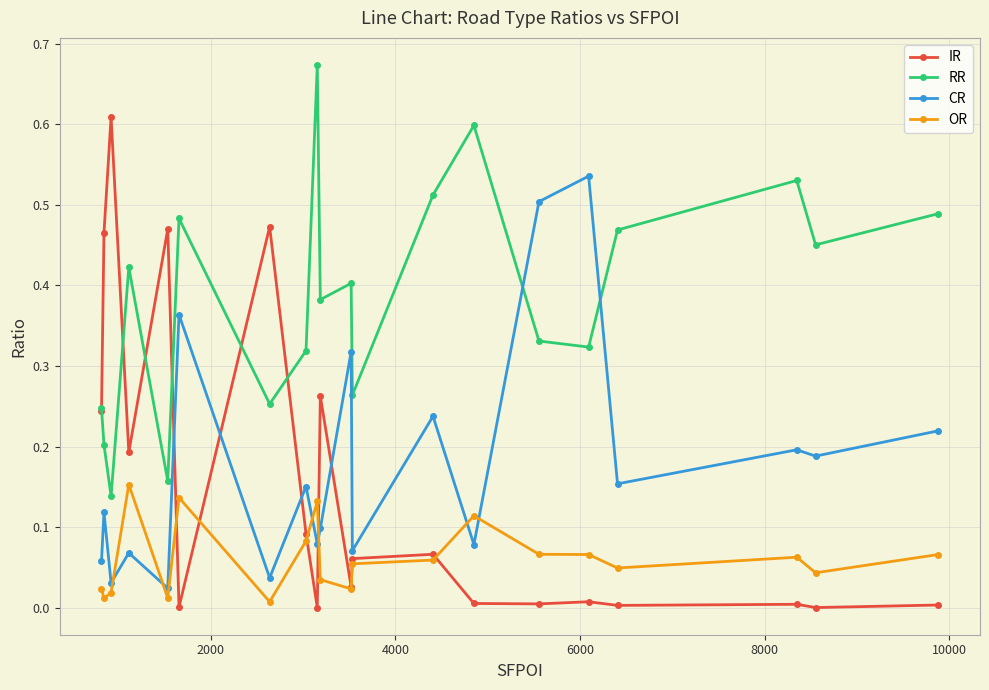

How many lines are shown in the chart?

4